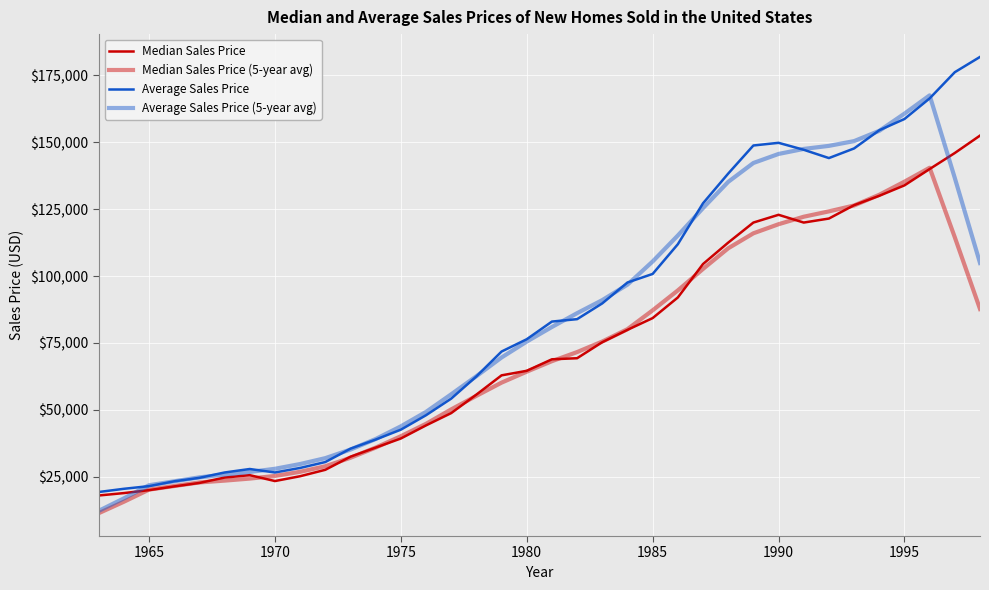

True or false: Median Sales Price (5-year avg) and Average Sales Price (5-year avg) cross at least once.

False